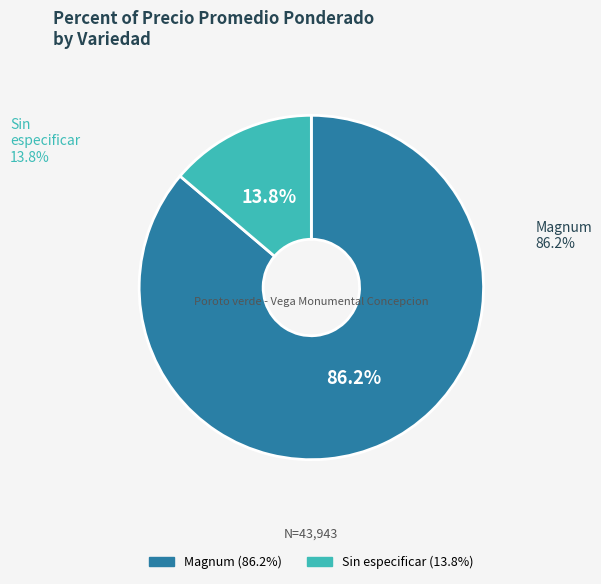

Which has a higher value, 24 or 6?

24